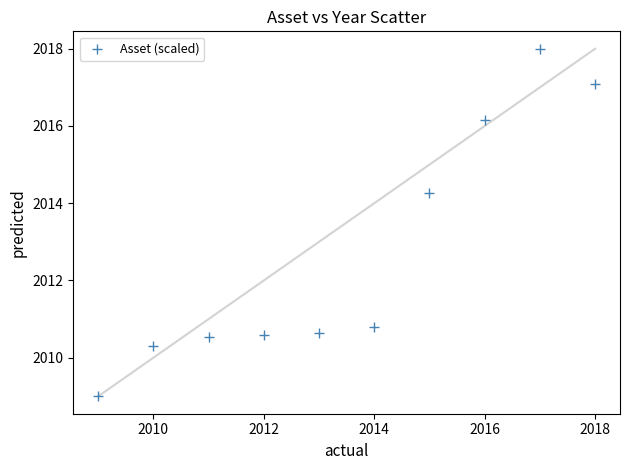

What Y value in the scatter plot is closest to 2013?

2014.3